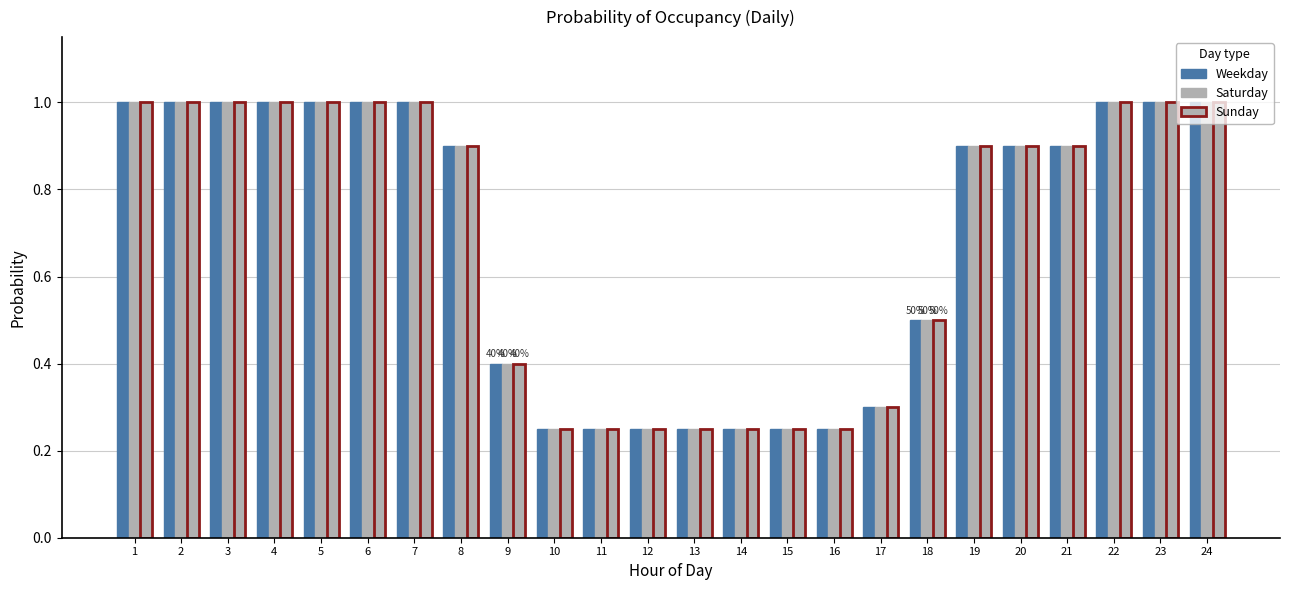

True or false: Sunday has a value of 0.4 at 12.

False